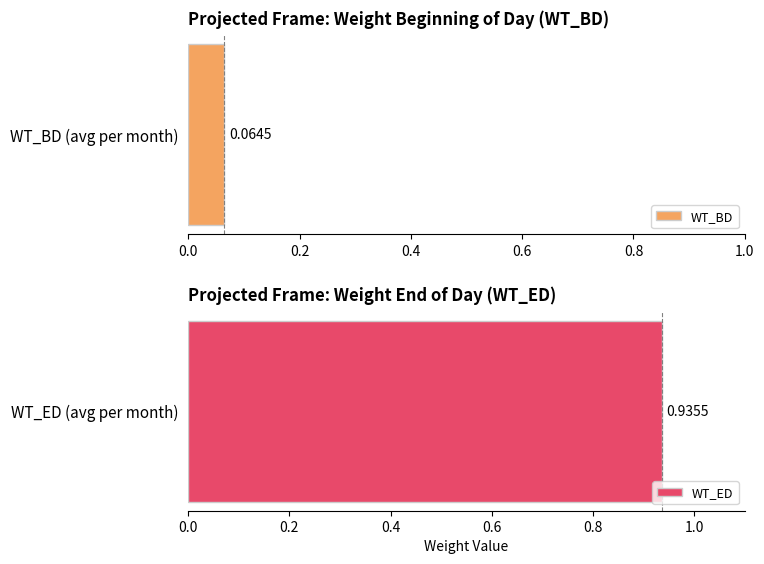

What is the value of the WT_ED bar at the 2nd from the left?

0.9